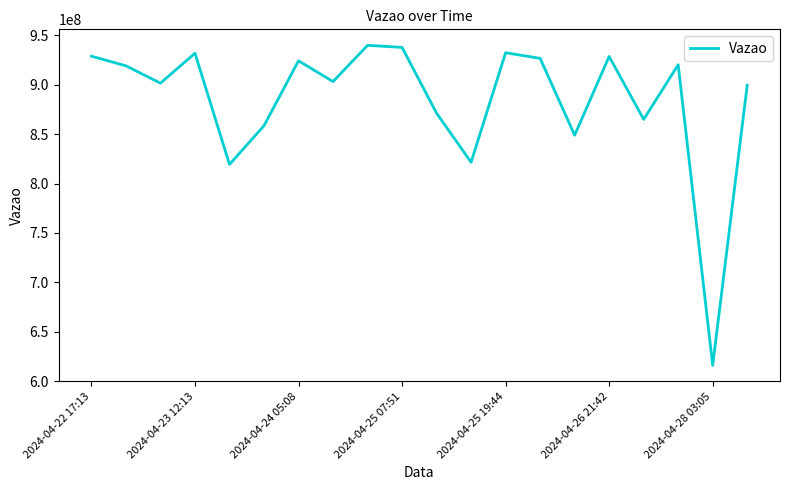

What is the smallest value displayed?

616090058